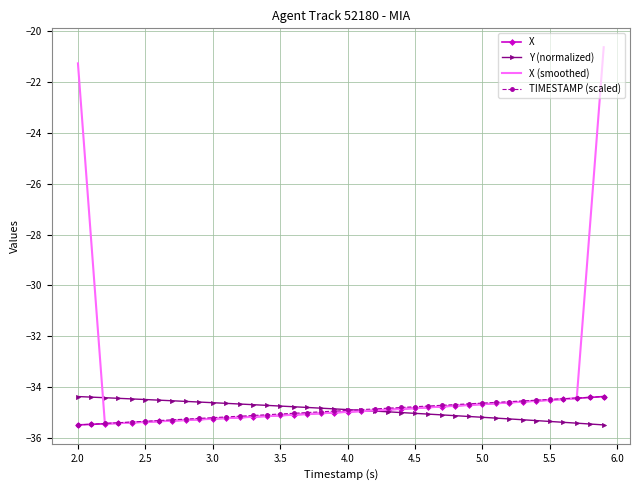

True or false: X (smoothed) and Y (normalized) cross at least once.

True